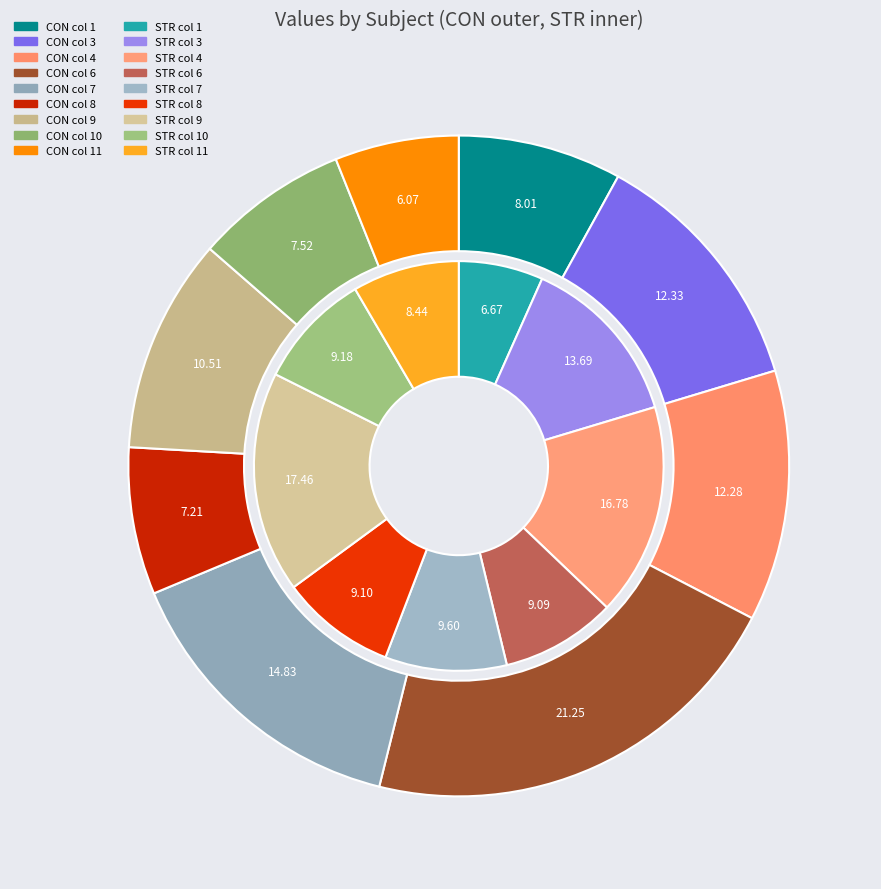

Is there a majority slice in this chart?

No